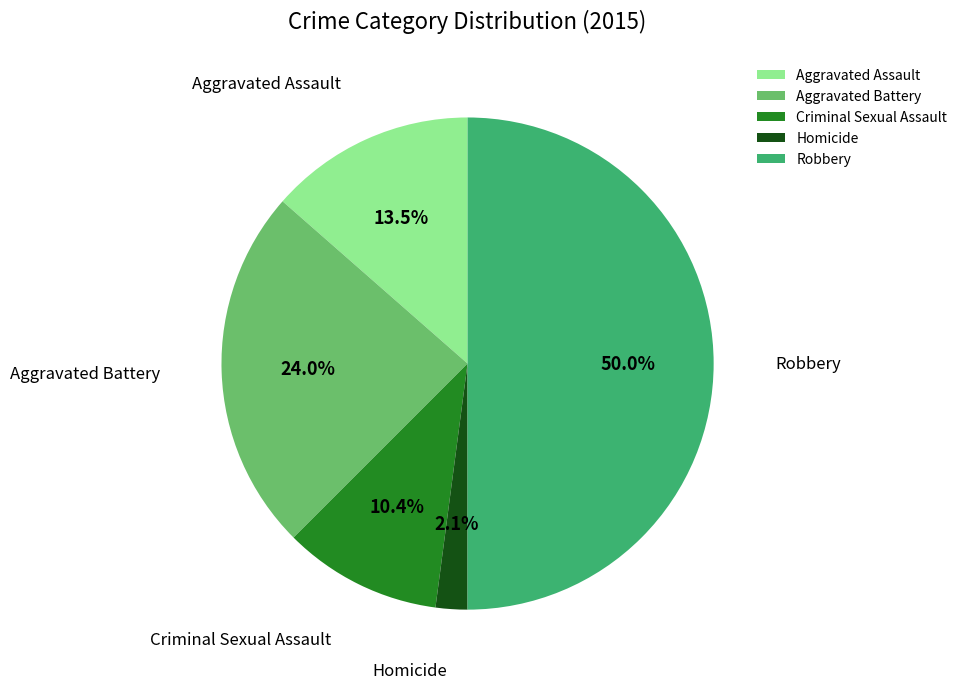

Between Homicide and Criminal Sexual Assault, which is larger?

Criminal Sexual Assault